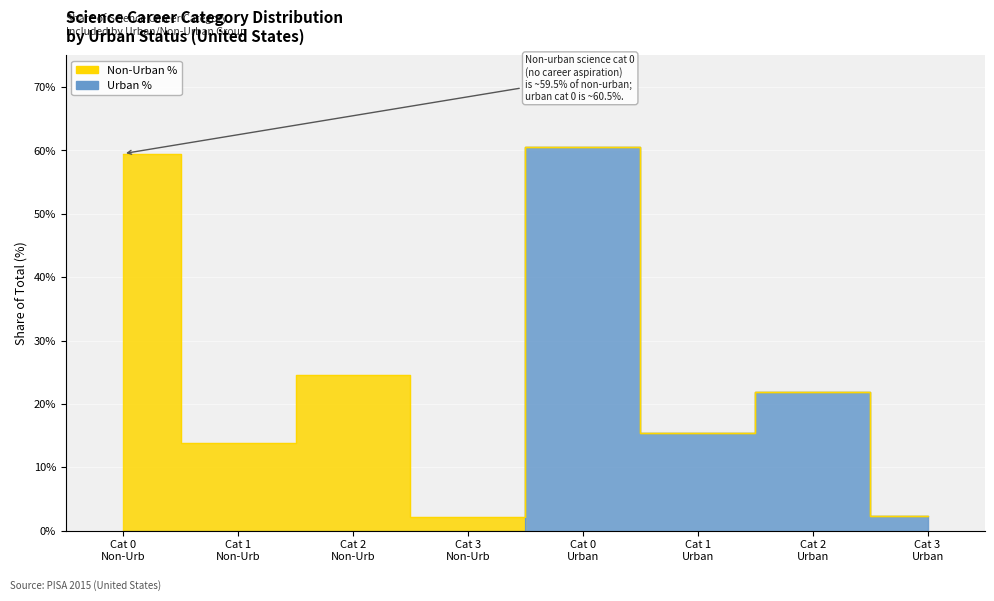

Count the number of values greater than 2.

4